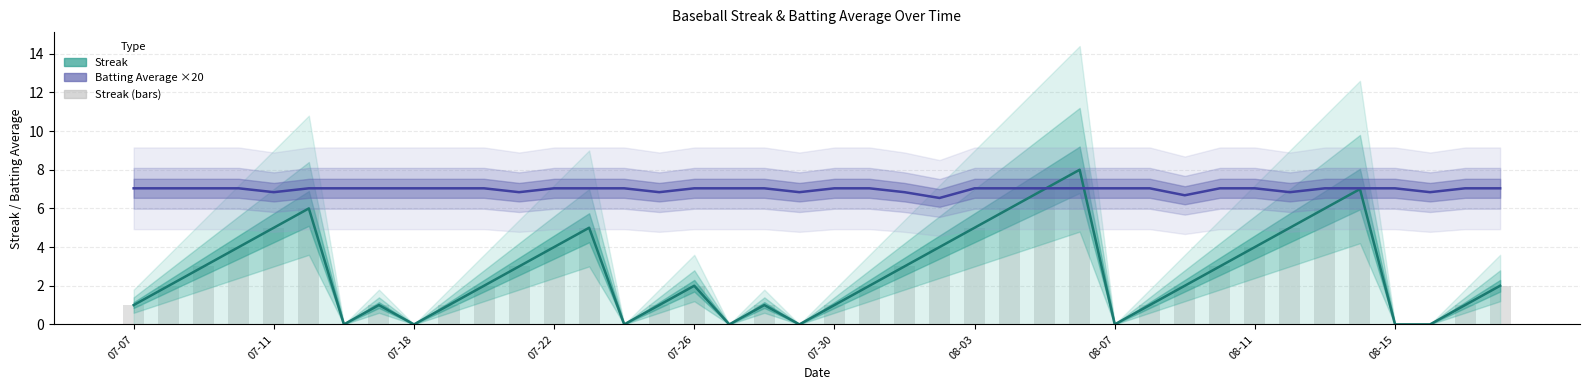

True or false: Batting Average ×20 has a value of 11.0 at 07-26.

False